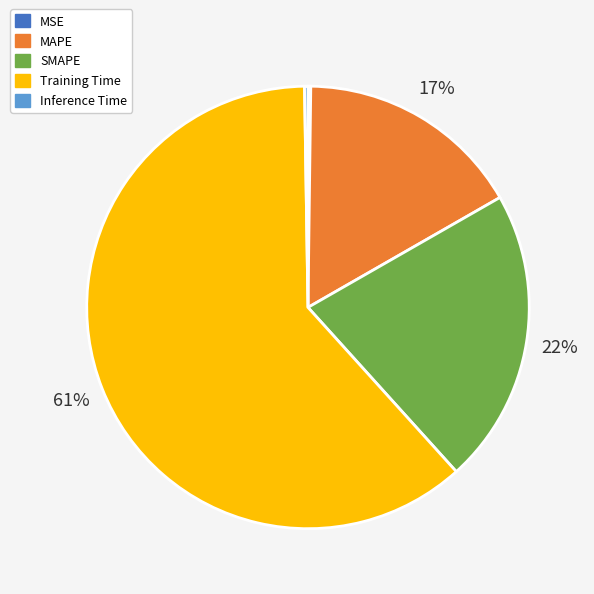

The MAPE slice represents 17% of the pie. True or false?

True